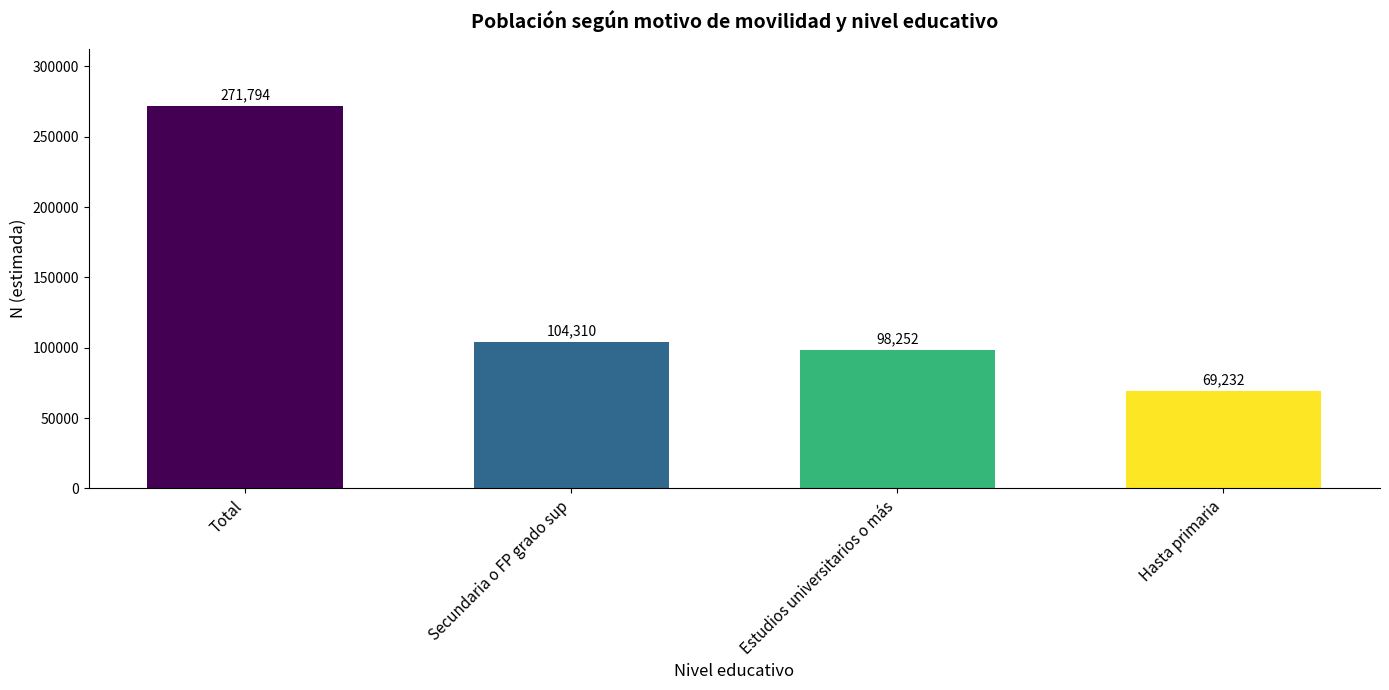

List the labels in order of value, largest first.

Total, Secundaria o FP grado sup, Estudios universitarios o más, Hasta primaria